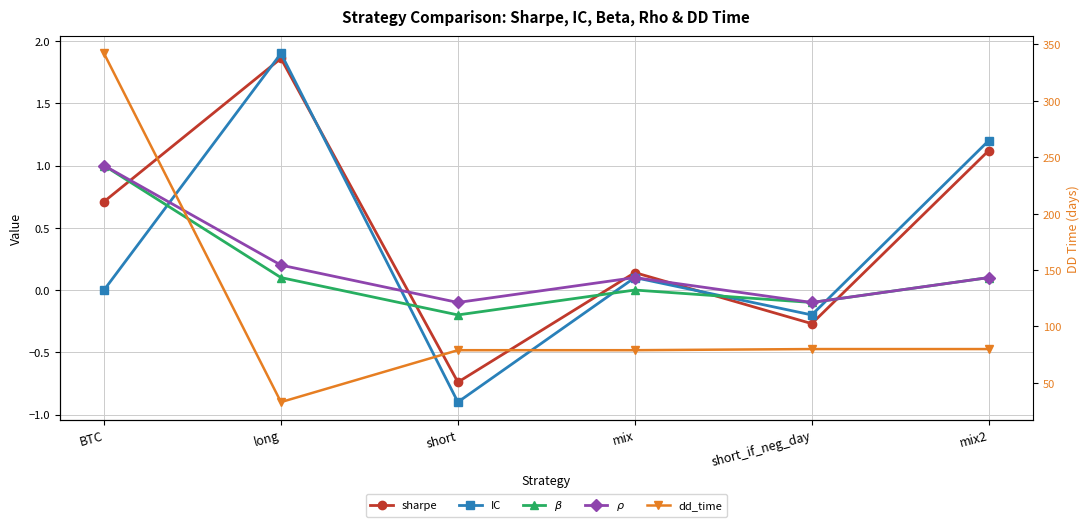

Where do sharpe and $\rho$ first cross each other?

BTC and long